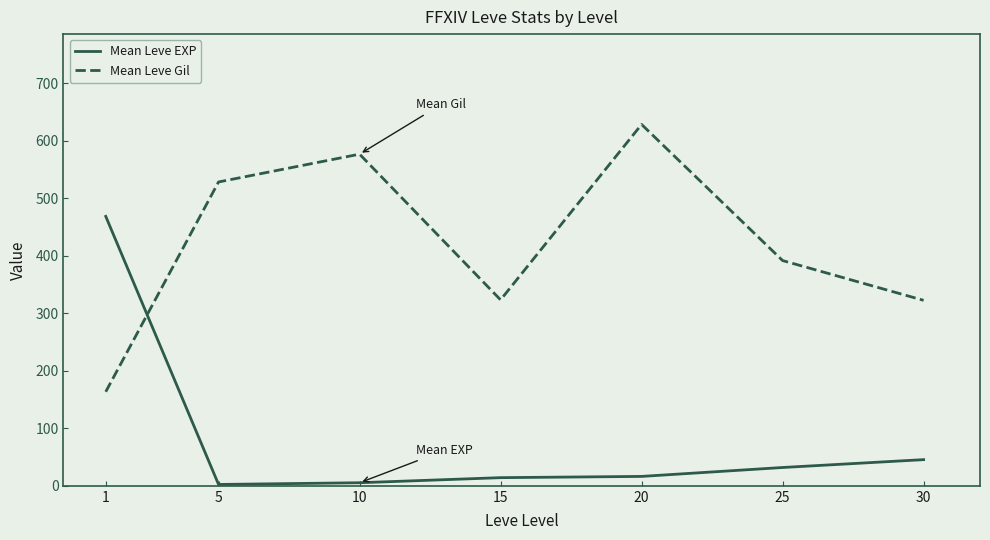

After their last crossing, which series has the higher values: Mean Leve EXP or Mean Leve Gil?

Mean Leve Gil